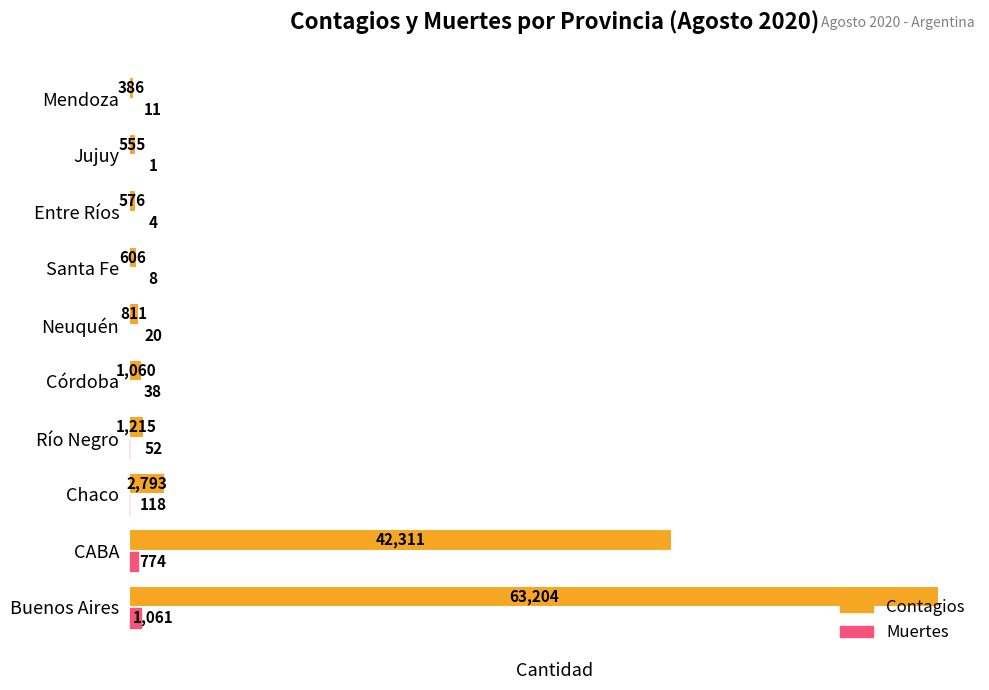

Which label corresponds to the largest value in the chart?

Buenos Aires